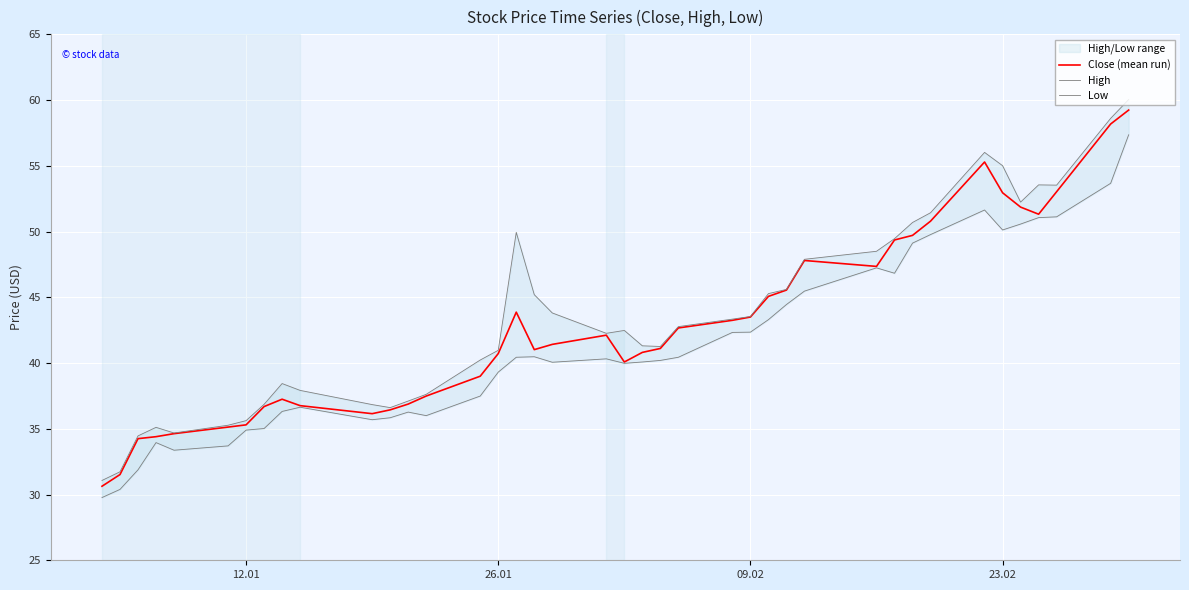

How many distinct data groups are displayed?

3